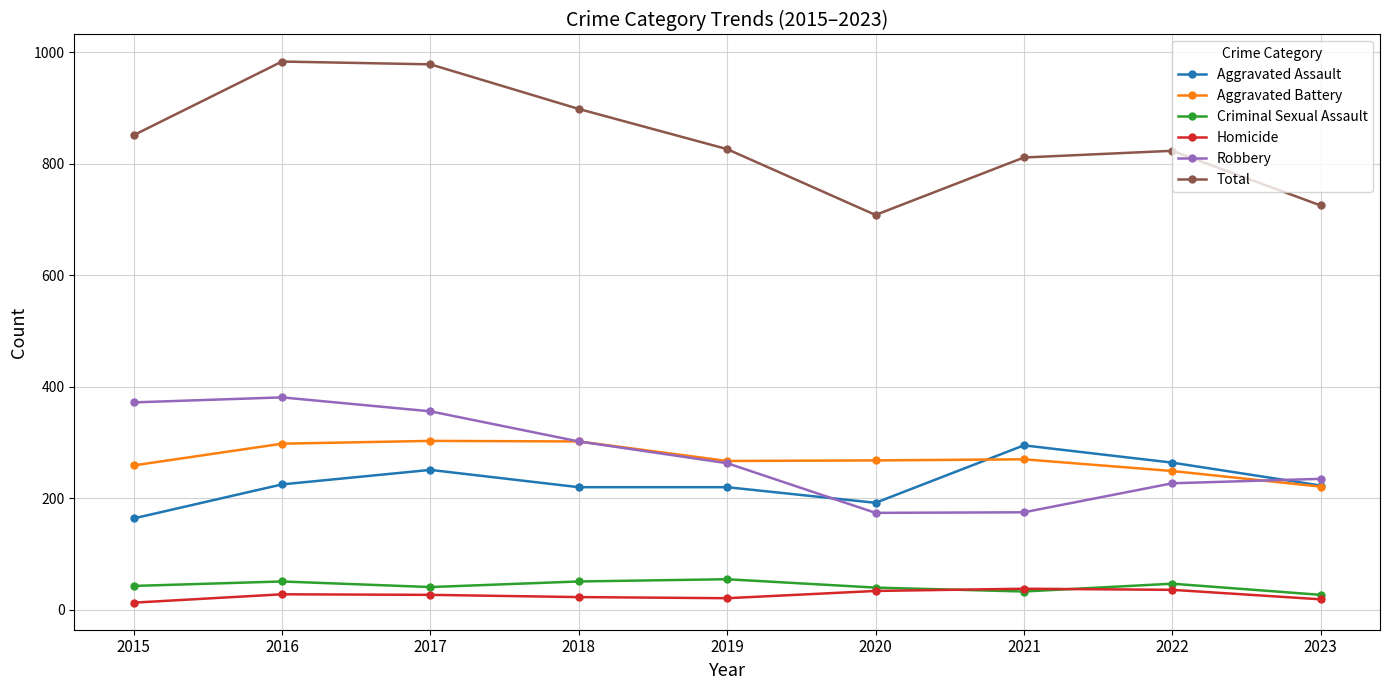

Where is the first local maximum for Robbery?

2016